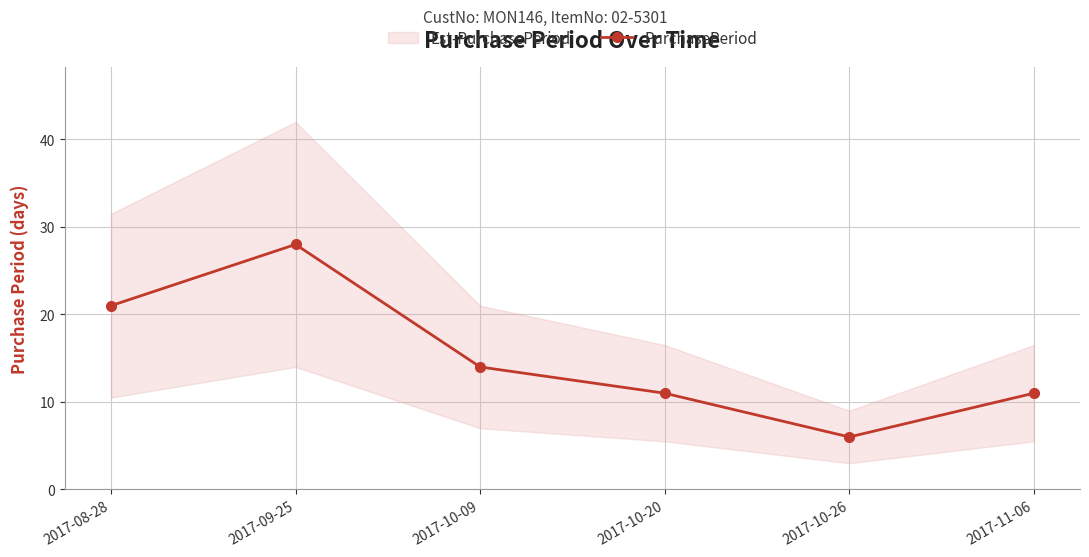

At which label is PurchasePeriod closest to 17?

2017-10-09